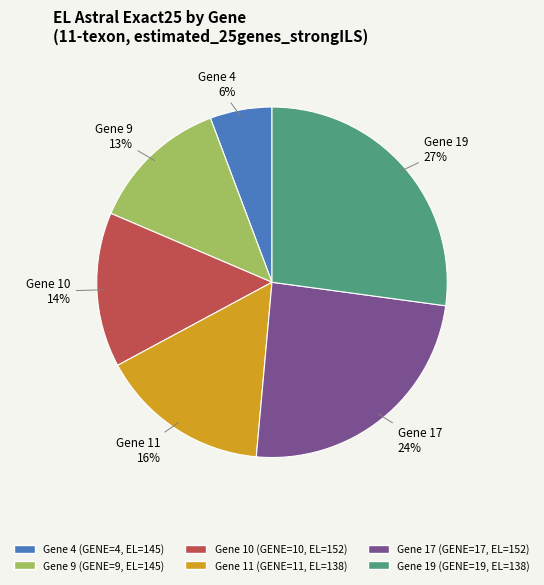

What is the ratio of the value at Gene 11 to the value at Gene 9?

1.2